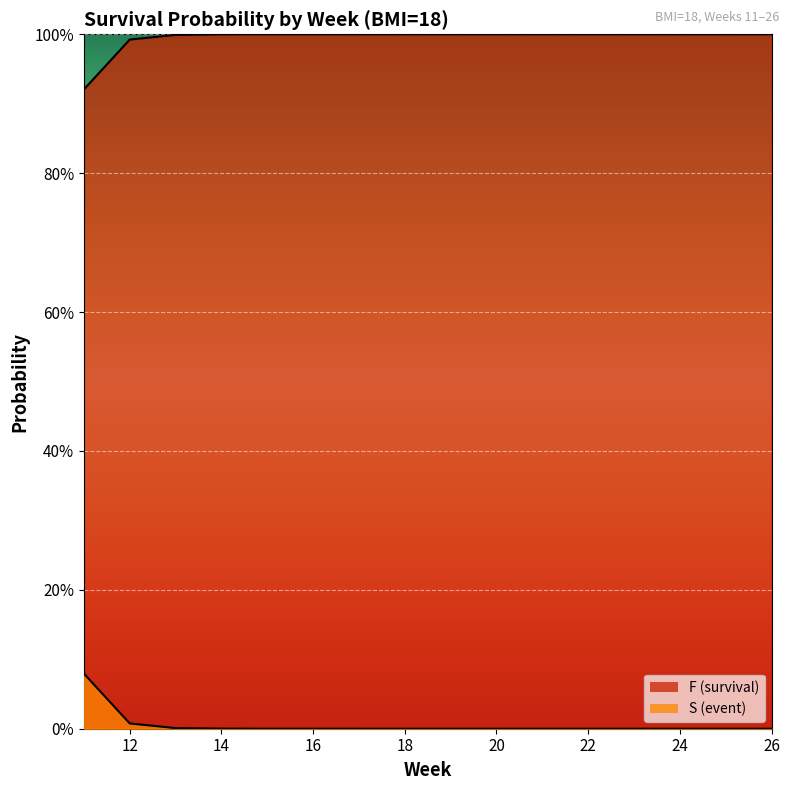

Rank the series at 13 from highest to lowest value.

F, S